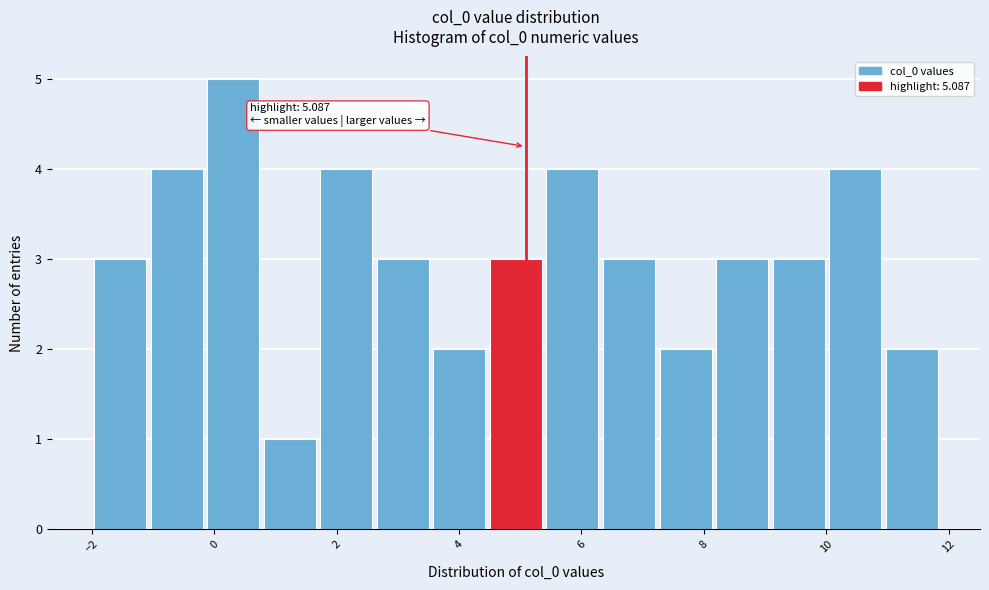

Which range on the x-axis has the tallest bar?

-0.2 to 0.8